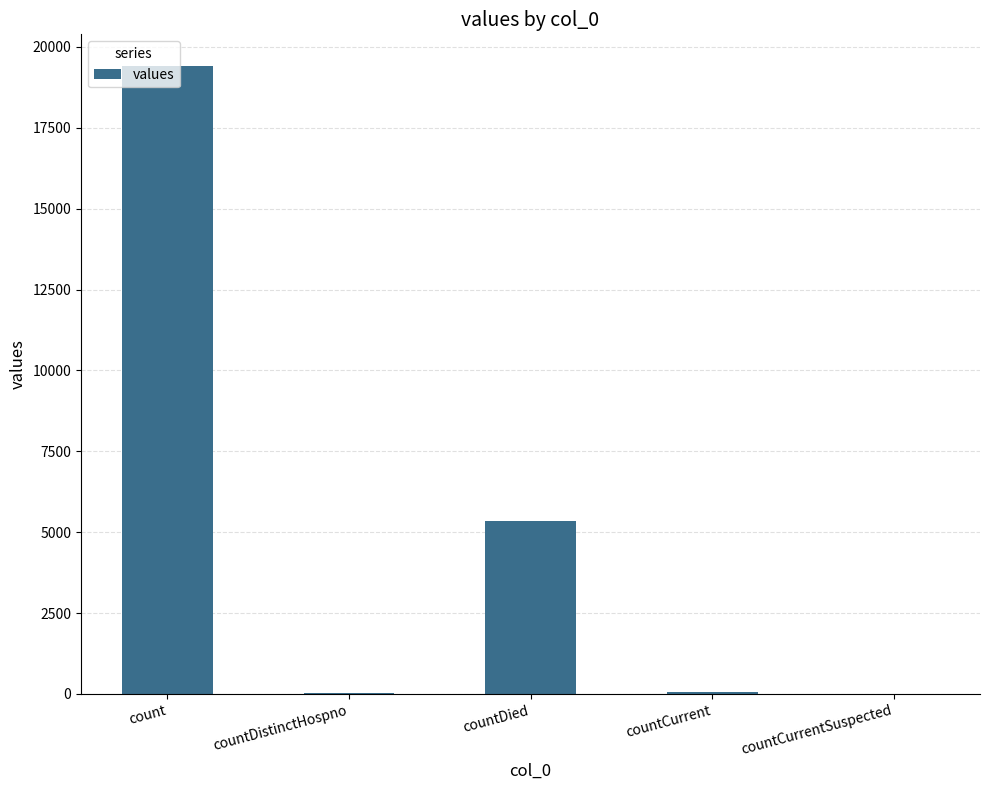

Does the chart contain stacked bars?

No